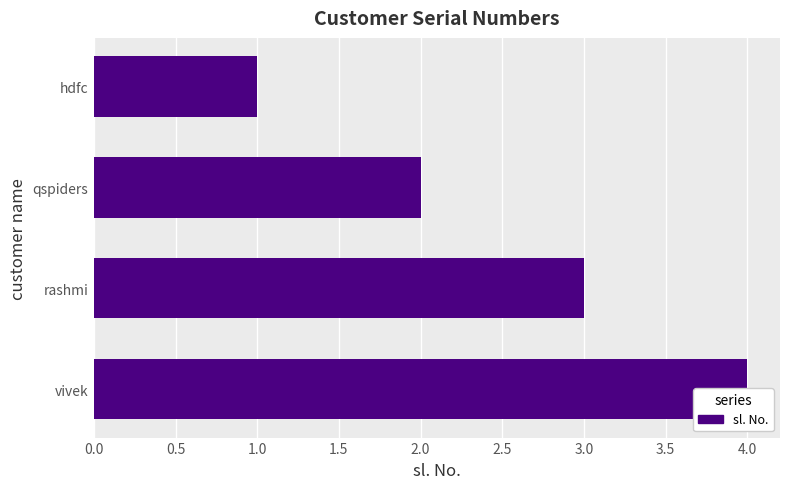

The value at vivek is 7. True or false?

False